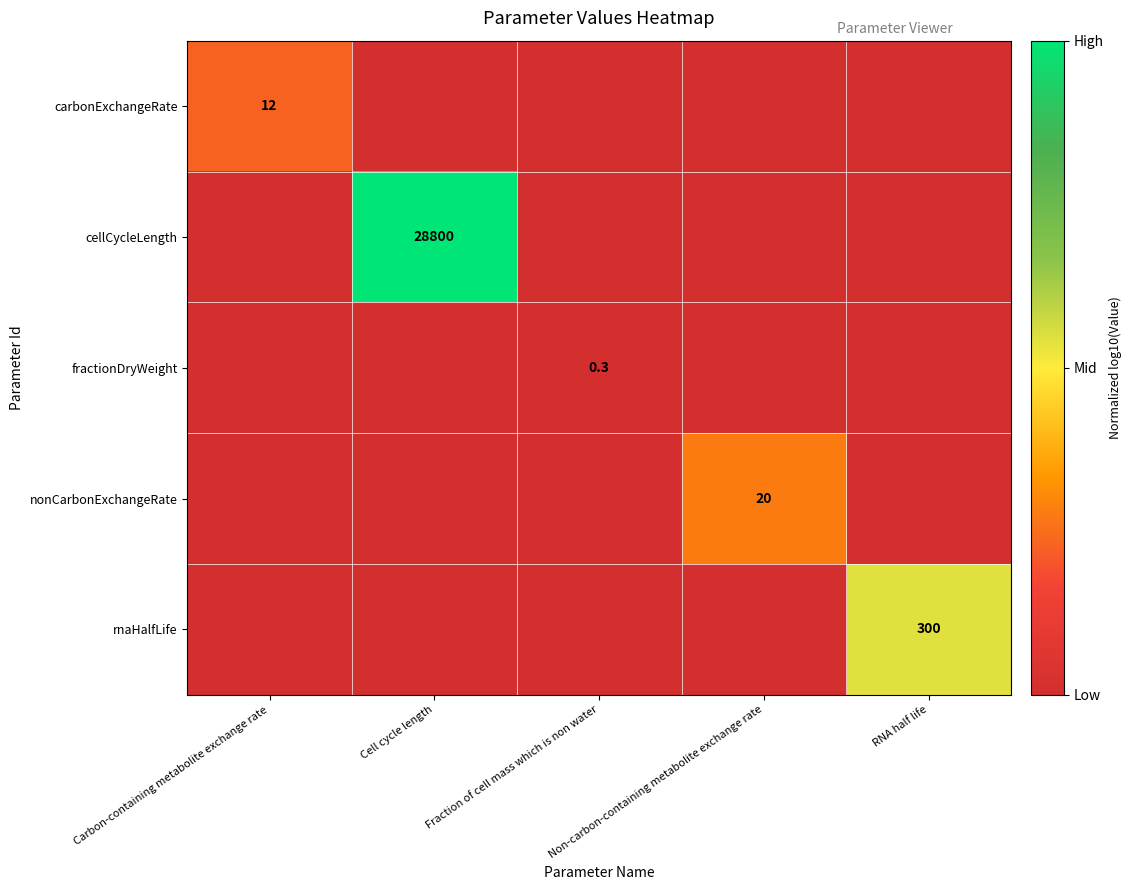

How many data points does each series have?

5